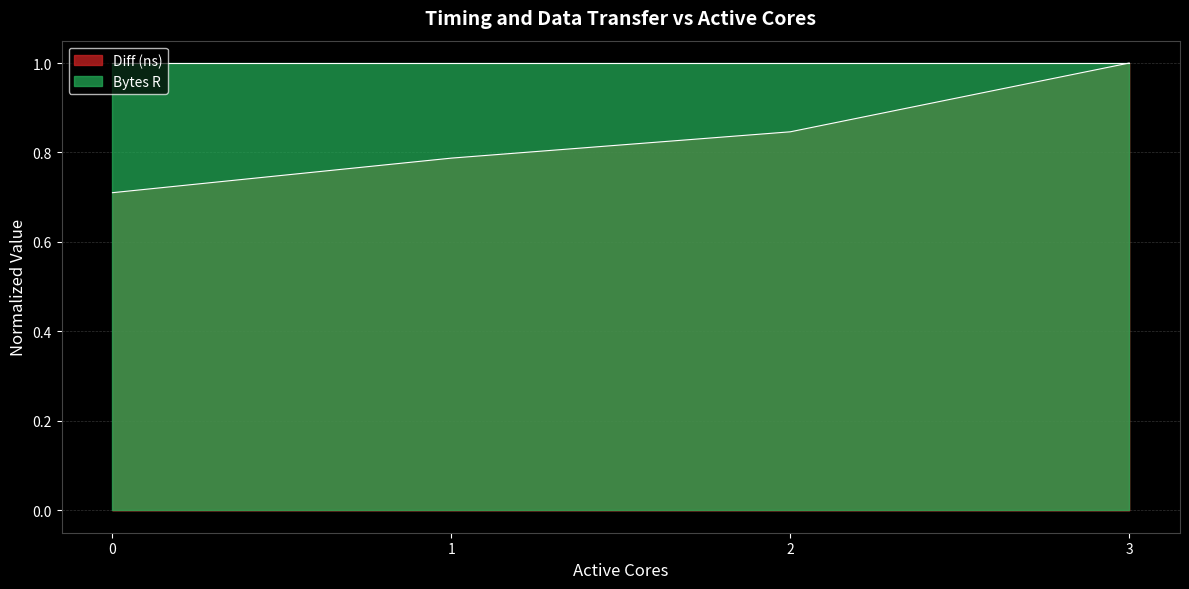

List the labels in order of value, largest first.

3, 2, 1, 0